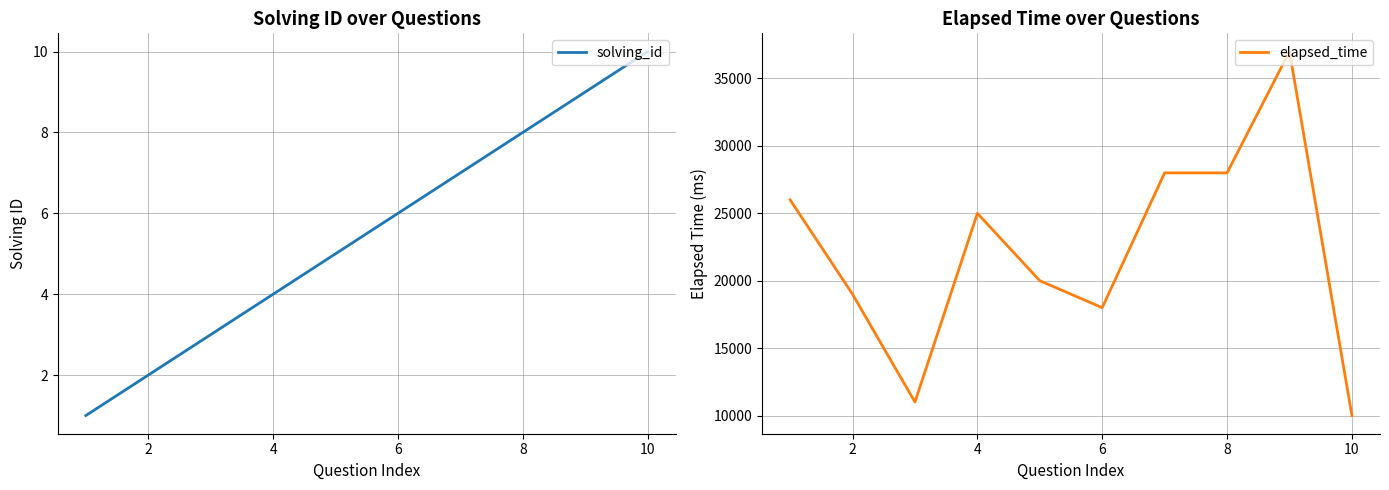

The solving_id series shows 4 at 4. True or false?

True